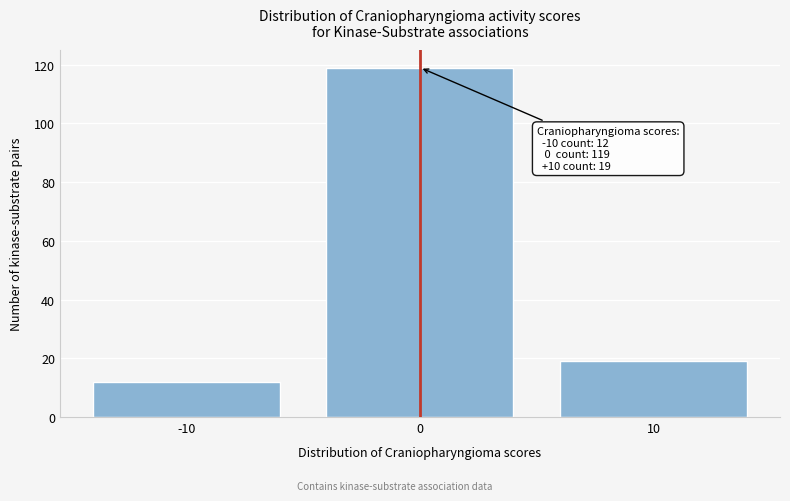

Reading left to right, what are all the values shown in this chart?

-10=12	0=119	10=19